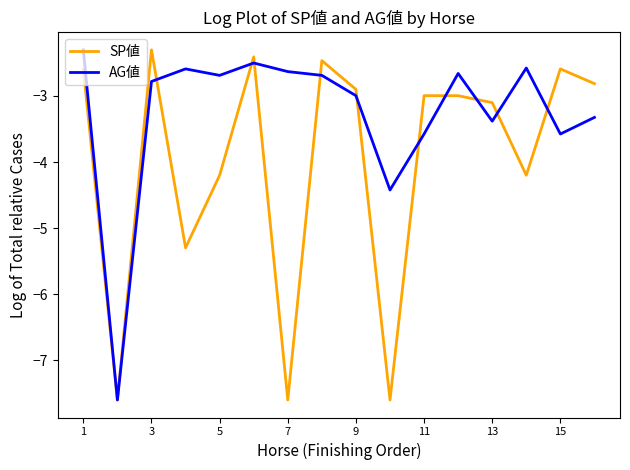

Which series has the widest spread of values?

SP値